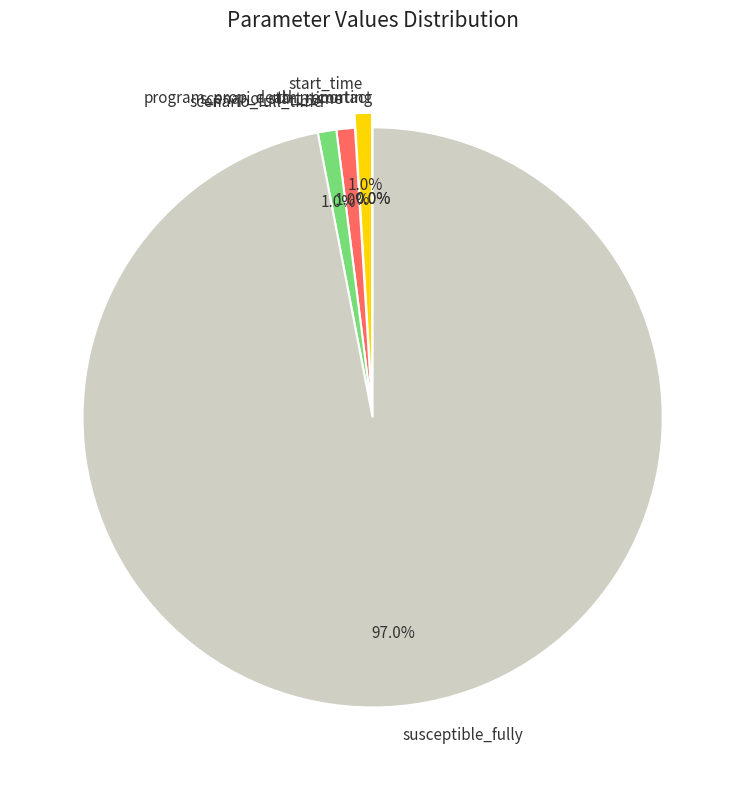

To the nearest percent, what portion does scenario_full_time represent?

1%